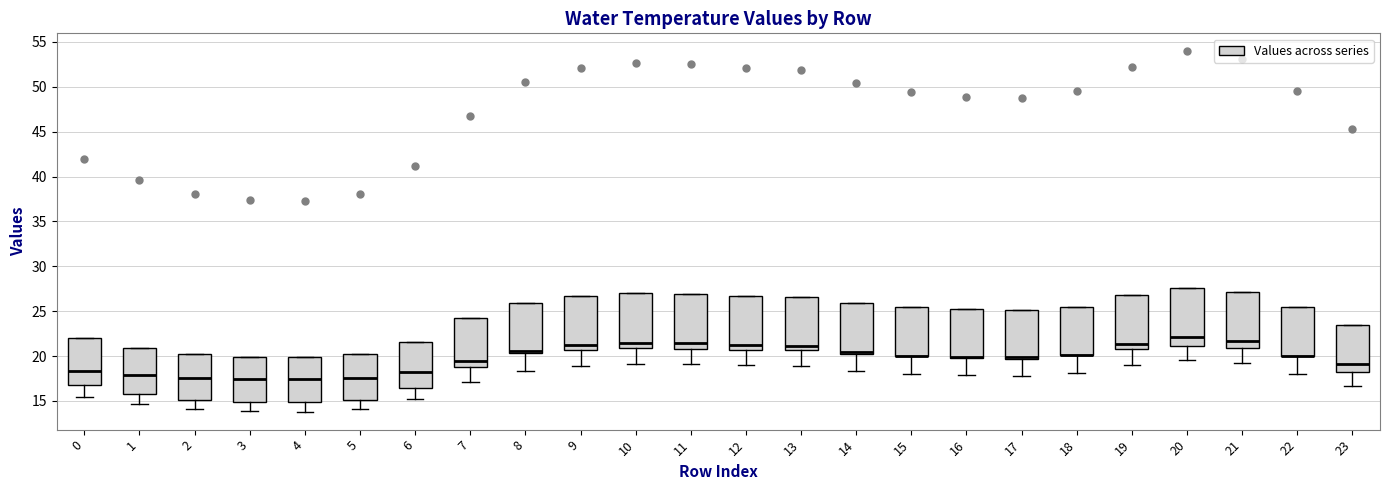

Reading left to right, transcribe this box plot: for each box, give where its median line is, the range the box spans, and where its two whiskers end, as read against the y-axis. The values are not printed on the chart, so give them approximately, as read against the axis.

0: median 18.5, box 16.5 to 22.0, whiskers 15.5 to 22.0
1: median 18.0, box 16.0 to 21.0, whiskers 14.5 to 21.0
2: median 17.5, box 15.0 to 20.0, whiskers 14.0 to 20.0
3: median 17.5, box 15.0 to 20.0, whiskers 14.0 to 20.0
4: median 17.5, box 15.0 to 20.0, whiskers 14.0 to 20.0
5: median 17.5, box 15.0 to 20.0, whiskers 14.0 to 20.0
6: median 18.0, box 16.5 to 21.5, whiskers 15.0 to 21.5
7: median 19.5, box 19.0 to 24.0, whiskers 17.0 to 24.0
8: median 20.5 (just above the box's lower edge), box 20.5 to 26.0, whiskers 18.5 to 26.0
9: median 21.0, box 20.5 to 26.5, whiskers 19.0 to 26.5
10: median 21.5, box 21.0 to 27.0, whiskers 19.0 to 27.0
11: median 21.5, box 21.0 to 27.0, whiskers 19.0 to 27.0
12: median 21.5, box 20.5 to 26.5, whiskers 19.0 to 26.5
13: median 21.0, box 20.5 to 26.5, whiskers 19.0 to 26.5
14: median 20.5 (just above the box's lower edge), box 20.5 to 26.0, whiskers 18.5 to 26.0
15: median 20.0 (drawn on the box's lower edge), box 20.0 to 25.5, whiskers 18.0 to 25.5
16: median 20.0 (drawn on the box's lower edge), box 20.0 to 25.0, whiskers 18.0 to 25.0
17: median 20.0 (drawn on the box's lower edge), box 19.5 to 25.0, whiskers 18.0 to 25.0
18: median 20.0 (drawn on the box's lower edge), box 20.0 to 25.5, whiskers 18.0 to 25.5
19: median 21.5, box 20.5 to 27.0, whiskers 19.0 to 27.0
20: median 22.0, box 21.0 to 27.5, whiskers 19.5 to 27.5
21: median 21.5, box 21.0 to 27.0, whiskers 19.5 to 27.0
22: median 20.0 (drawn on the box's lower edge), box 20.0 to 25.5, whiskers 18.0 to 25.5
23: median 19.0, box 18.0 to 23.5, whiskers 16.5 to 23.5